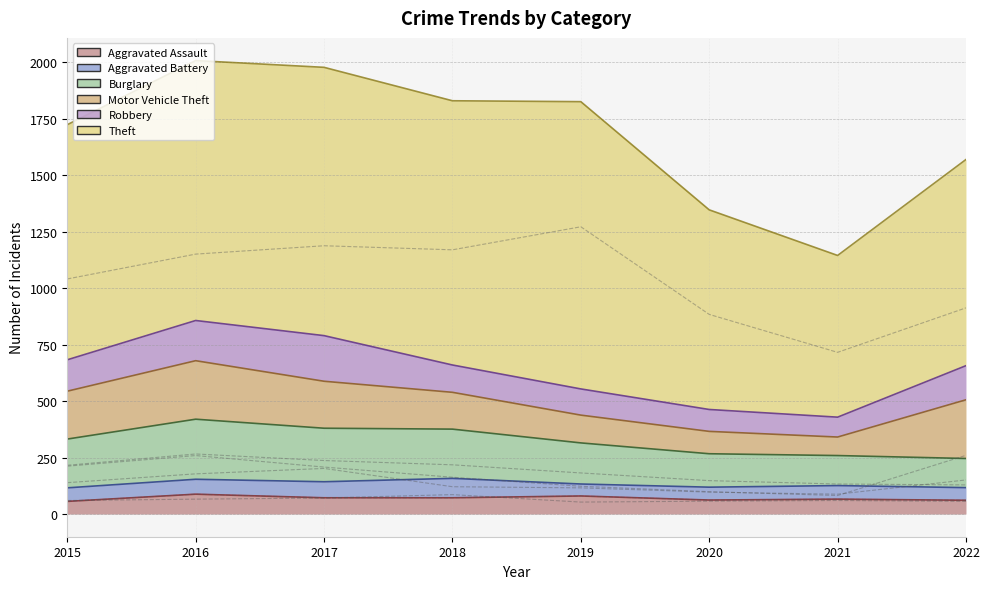

List the series in order of their peak value, lowest first.

Aggravated Battery, Aggravated Assault, Robbery, Motor Vehicle Theft, Burglary, Theft